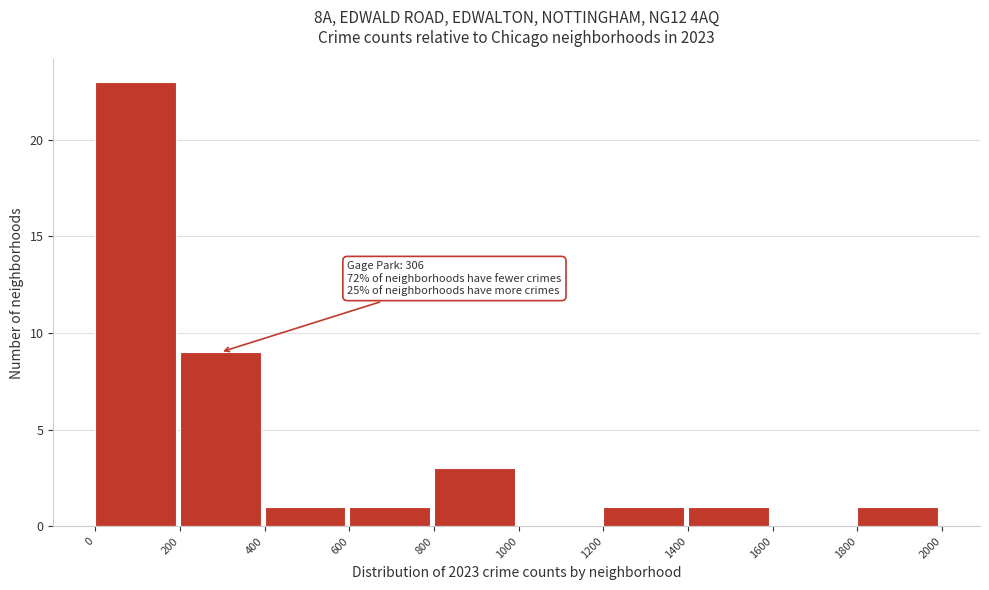

Which range on the x-axis has the tallest bar?

0 to 200